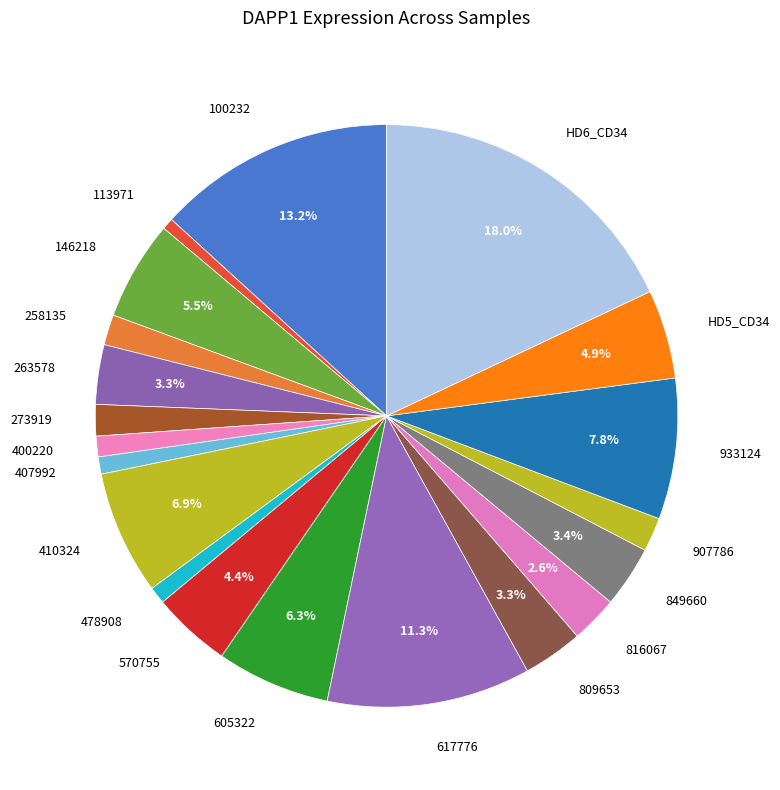

To the nearest percent, what is the difference between the largest and smallest slice percentages?

17%